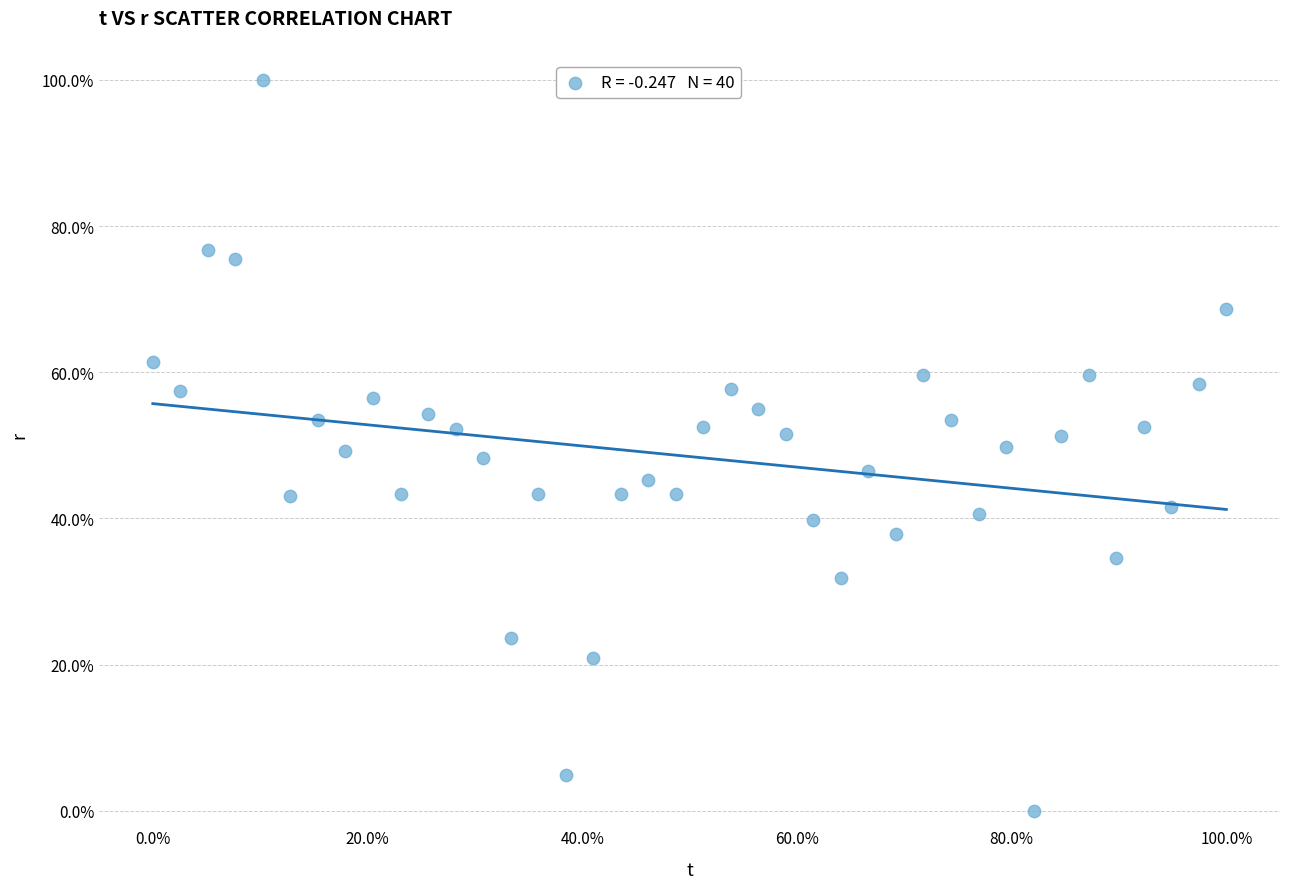

What is the range of Y values (max minus min)?

100.0